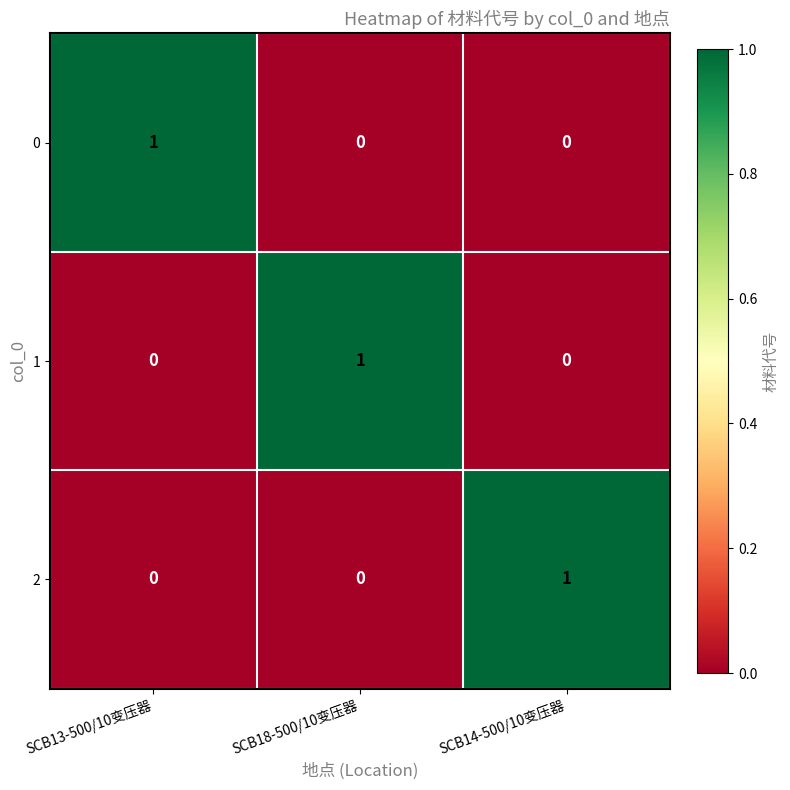

Is the value of 1 at SCB14-500/10变压器 greater than the value of 2 at SCB14-500/10变压器?

No